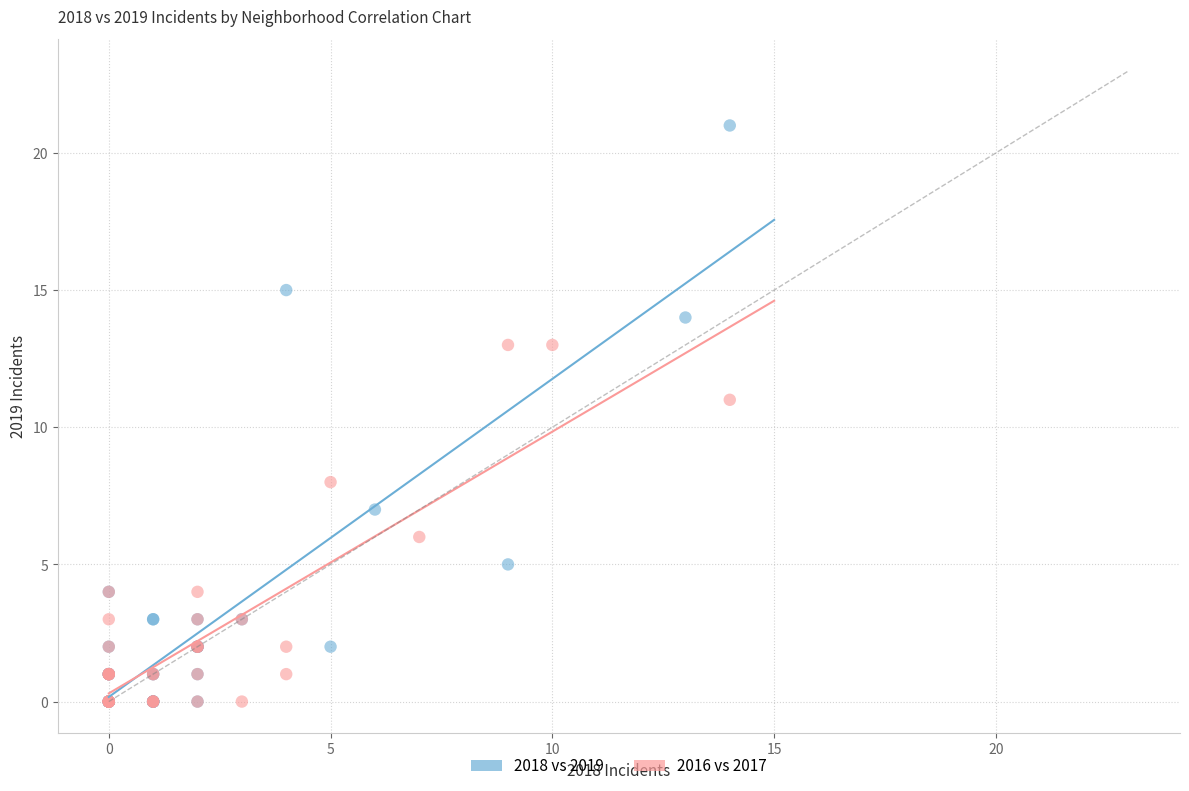

What are all the series names shown in the legend?

2018 vs 2019, 2016 vs 2017